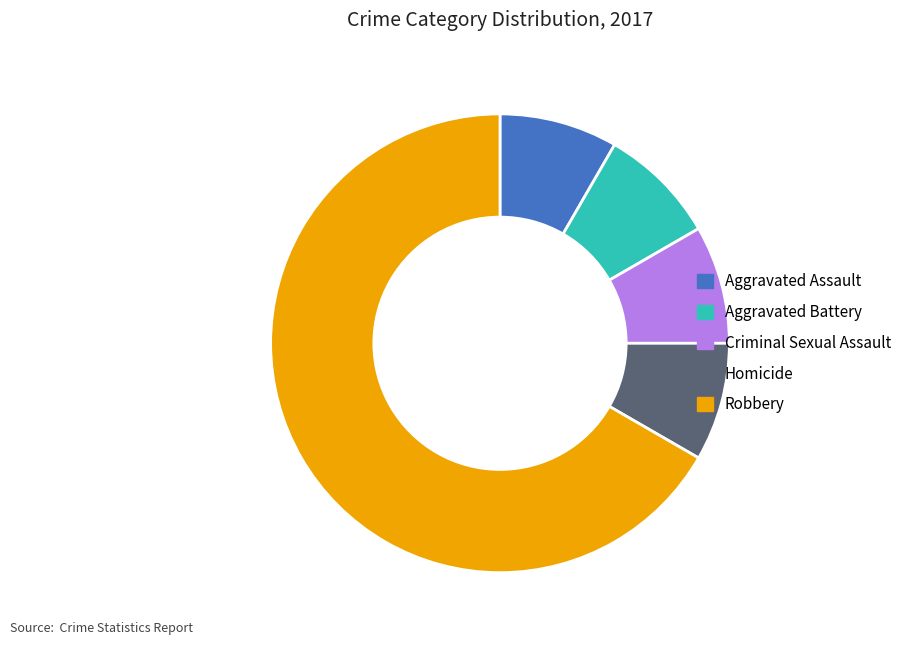

How many segments does this pie chart have?

5